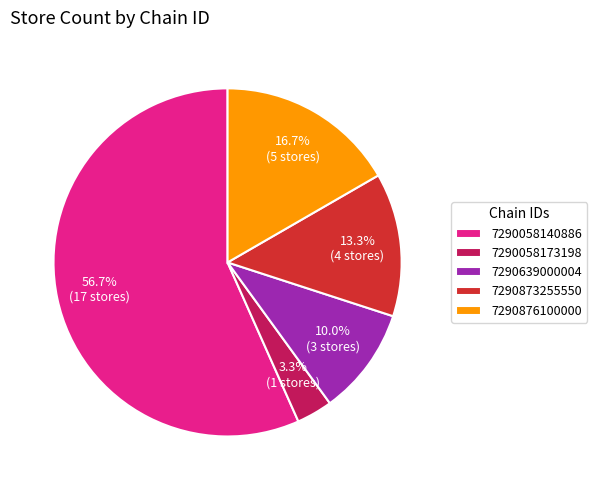

Which has a higher value, 7290873255550 or 7290058173198?

7290873255550